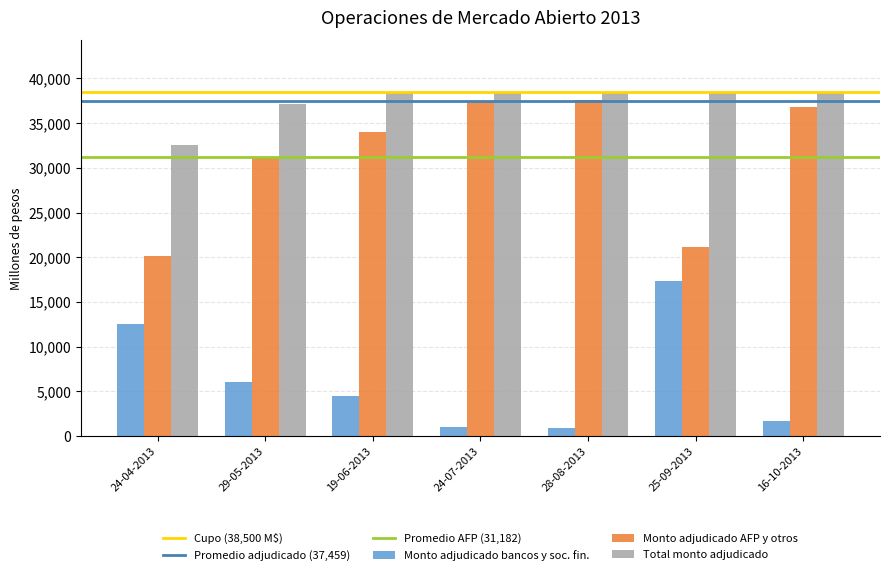

Rank the series at 29-05-2013 from highest to lowest value.

Total monto adjudicado, Monto adjudicado AFP y otros, Monto adjudicado bancos y soc. fin.